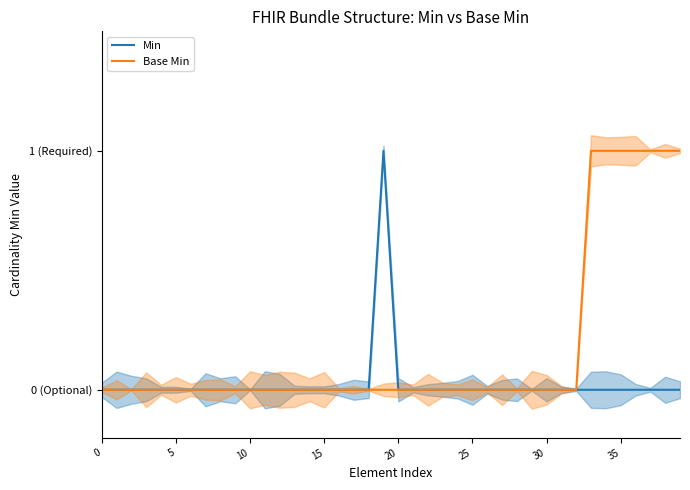

Does the chart display data point markers on the line(s)?

No